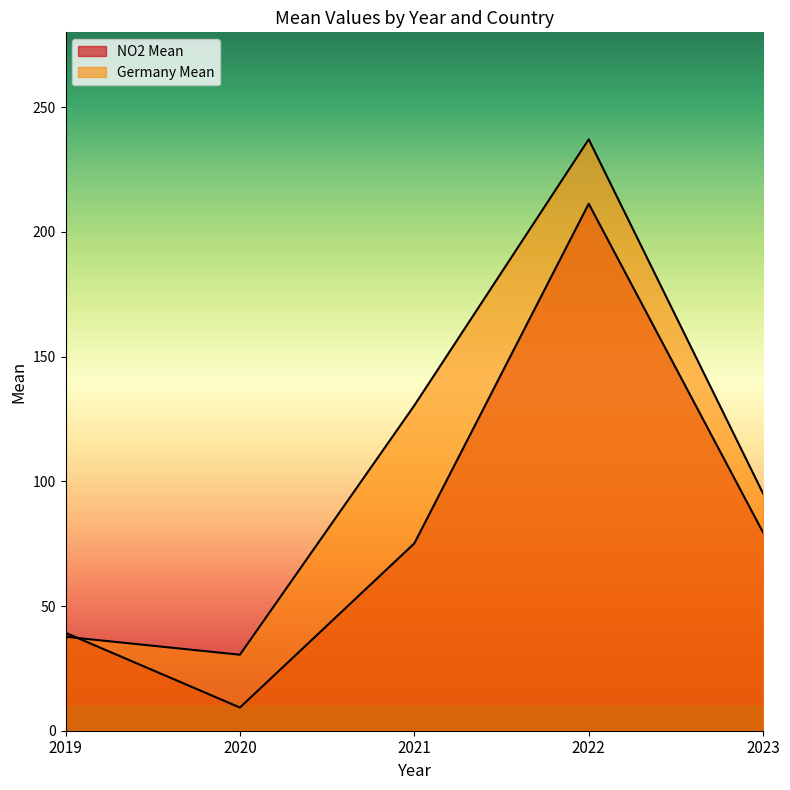

List the series in order of their peak value, lowest first.

NO2 Mean, Germany Mean